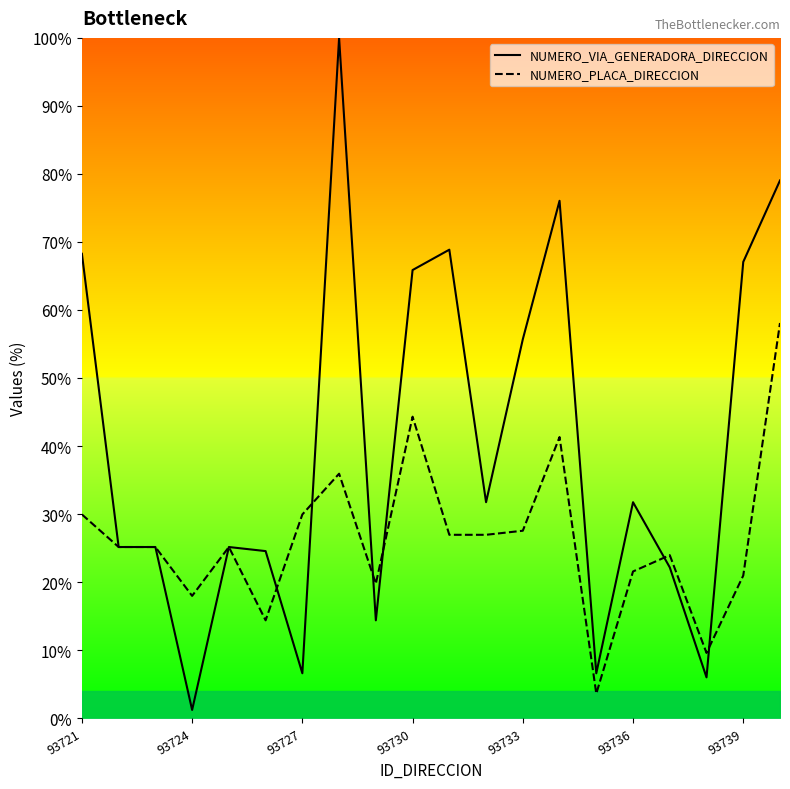

Where is NUMERO_VIA_GENERADORA_DIRECCION nearest to the value 50?

93733